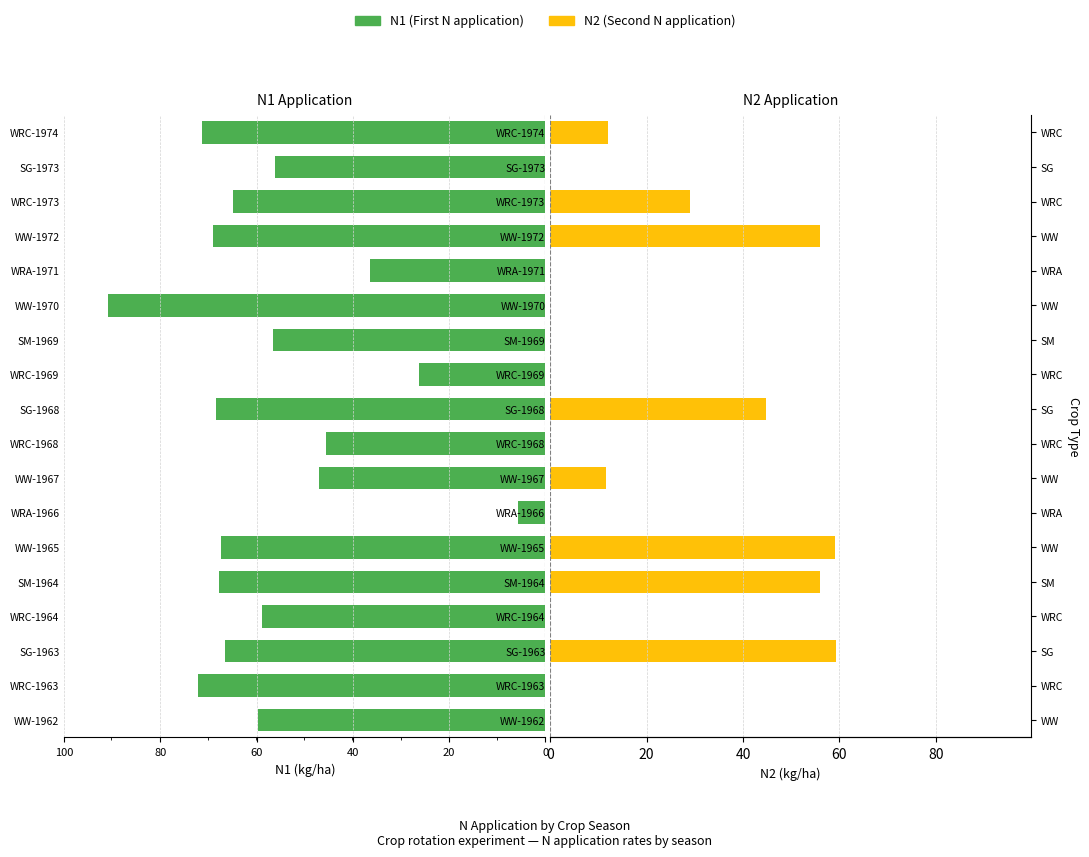

Which series has the largest range (max minus min)?

N1 (First app)